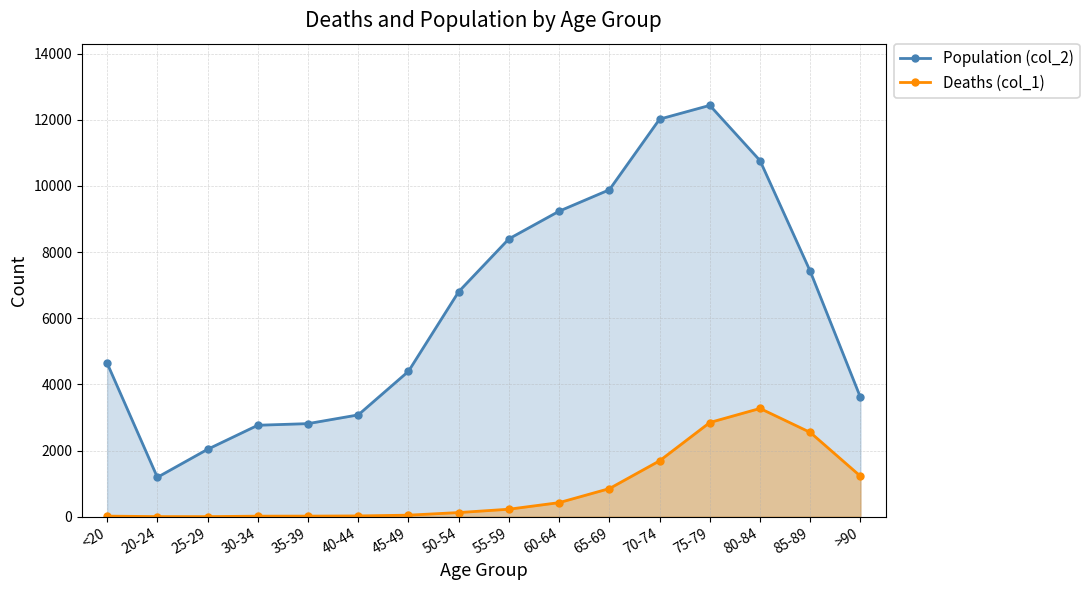

At which category does Deaths (col_1) reach its first local valley?

25-29